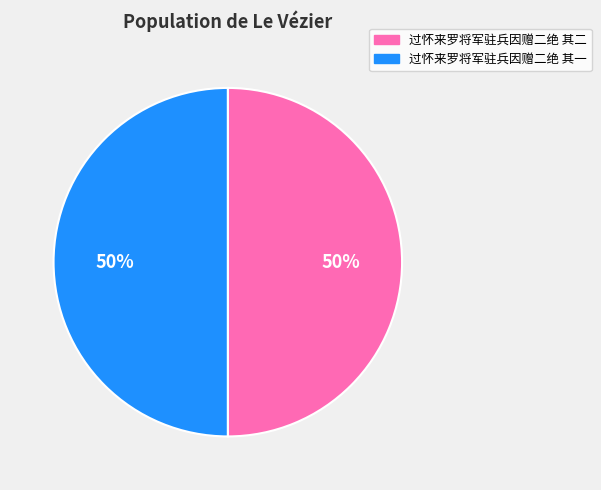

True or false: 过怀来罗将军驻兵因赠二绝 其二 accounts for 42% of the total.

False